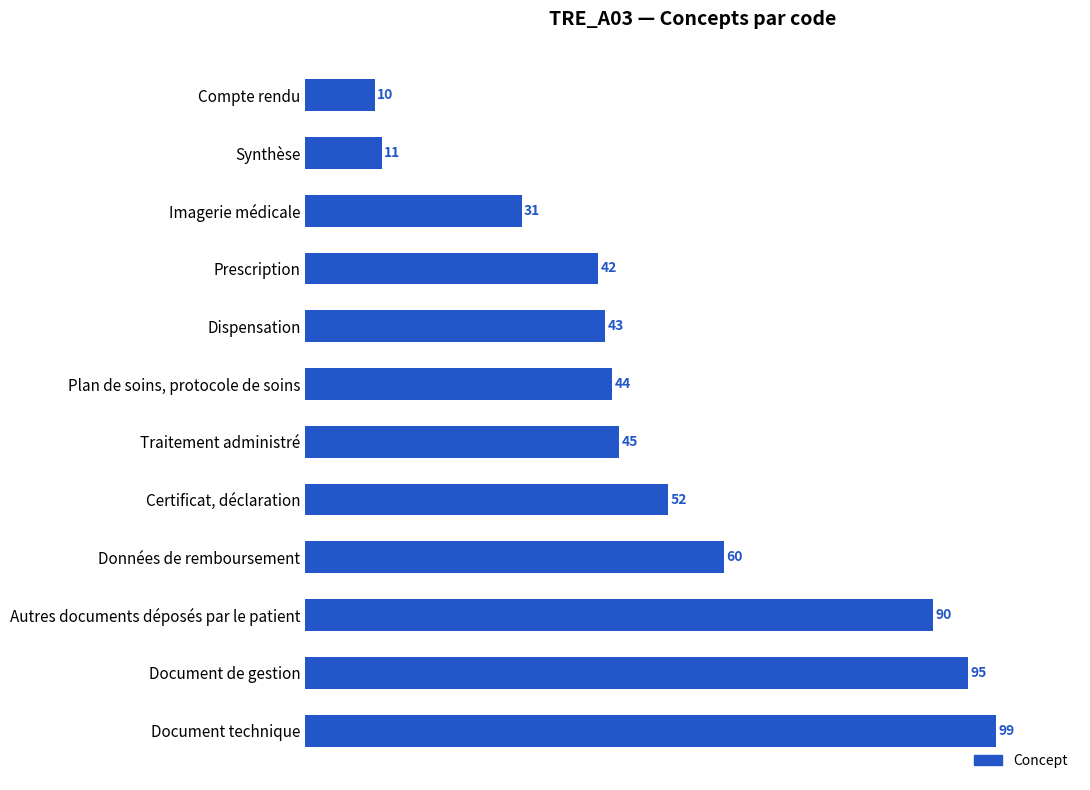

What is the change in value from Autres documents déposés par le patient to Document de gestion?

+5